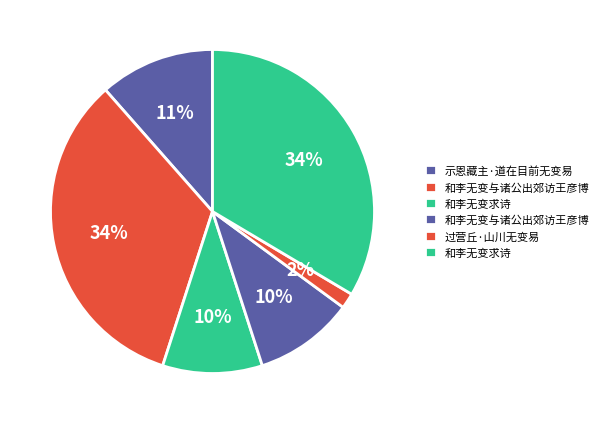

How many slices are in this pie chart?

6